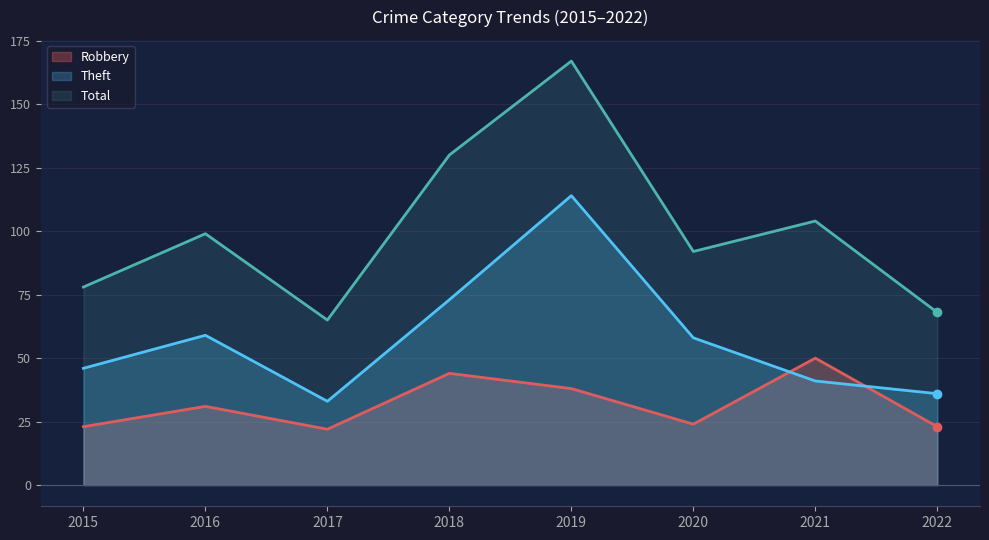

How many data points in Robbery are less than 31?

4